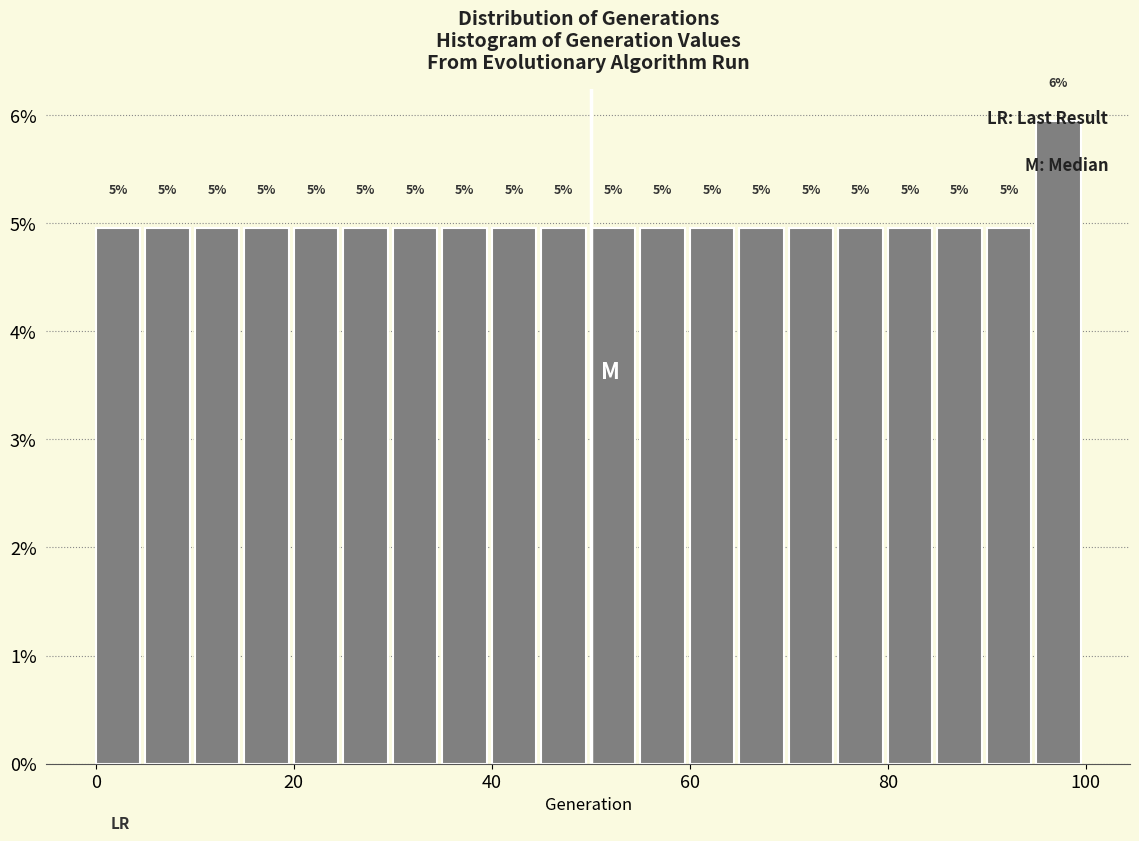

Read against the x-axis, roughly where is the centre of the tallest bar?

98